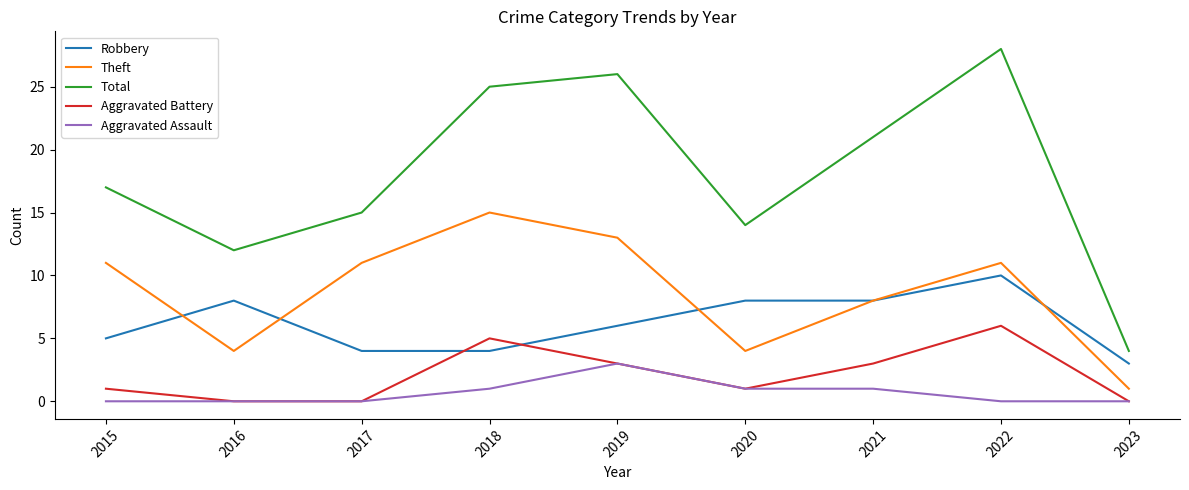

Reading right to left, extract all data points from this chart.

Robbery: 2023=3	2022=10	2021=8	2020=8	2019=6	2018=4	2017=4	2016=8	2015=5
Theft: 2023=1	2022=11	2021=8	2020=4	2019=13	2018=15	2017=11	2016=4	2015=11
Total: 2023=4	2022=28	2021=21	2020=14	2019=26	2018=25	2017=15	2016=12	2015=17
Aggravated Battery: 2023=0	2022=6	2021=3	2020=1	2019=3	2018=5	2017=0	2016=0	2015=1
Aggravated Assault: 2023=0	2022=0	2021=1	2020=1	2019=3	2018=1	2017=0	2016=0	2015=0